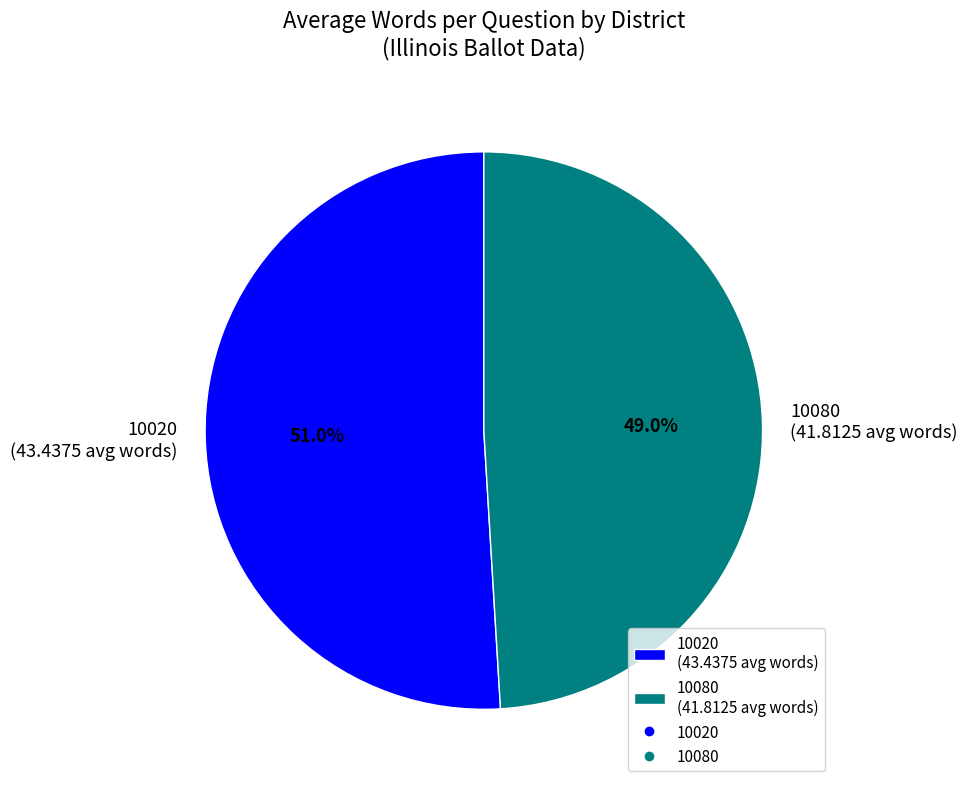

Which slice is the smallest?

10080